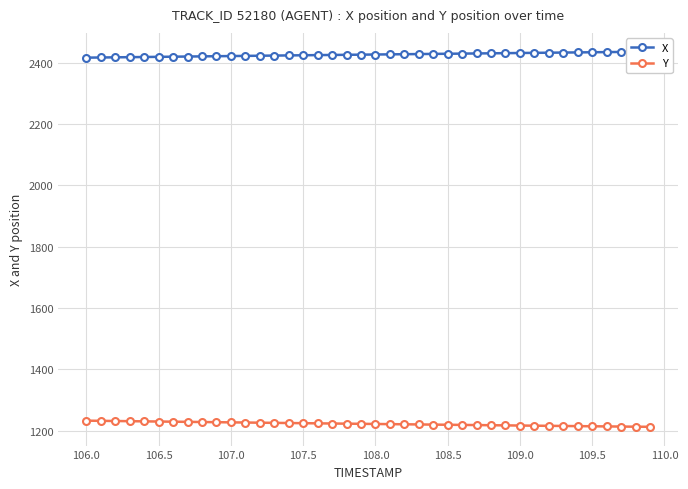

Does the chart have visible grid lines?

Yes